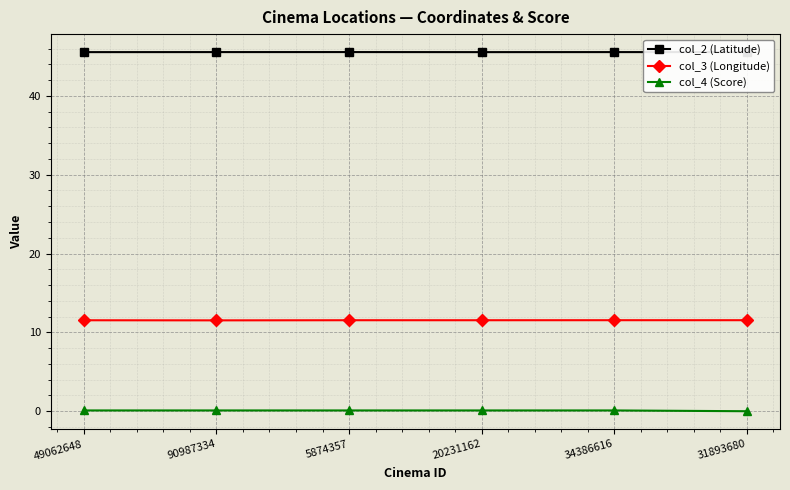

What is the difference between the highest and lowest values at 5874357?

45.5